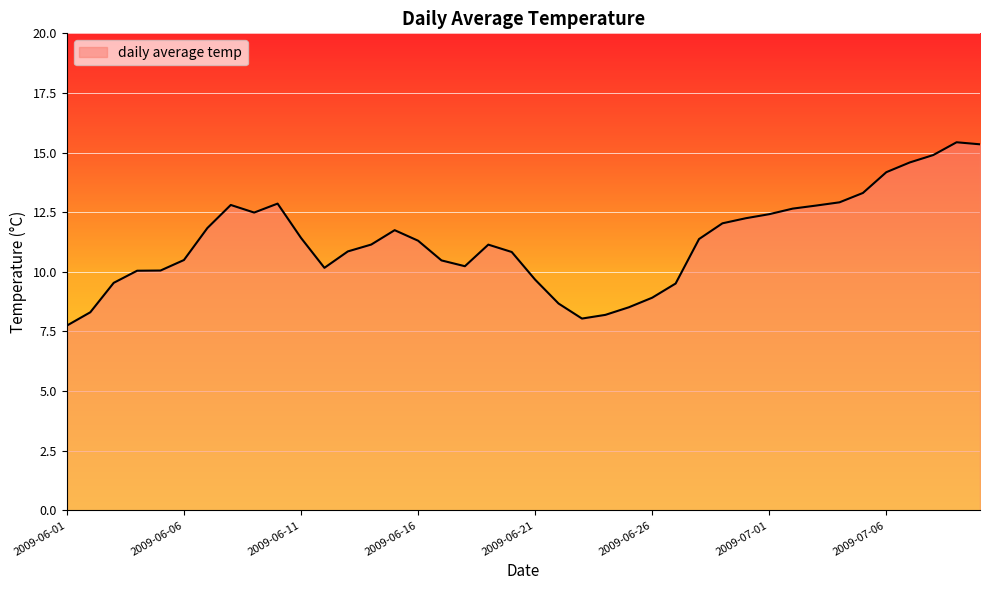

What is the maximum value shown in the chart?

15.4